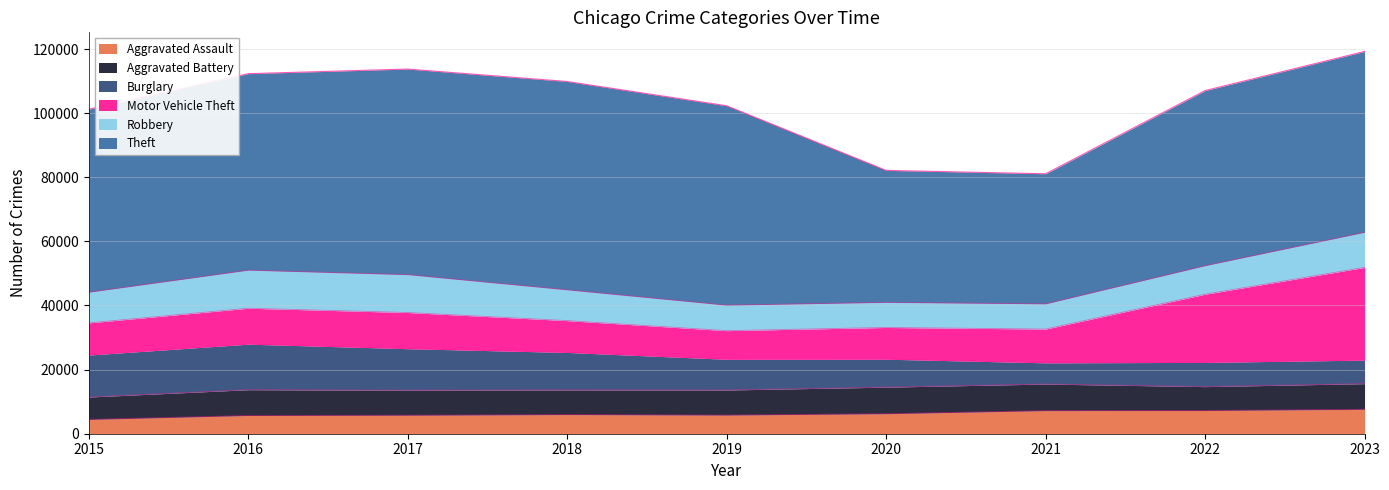

What is the minimum value for Theft?

40582